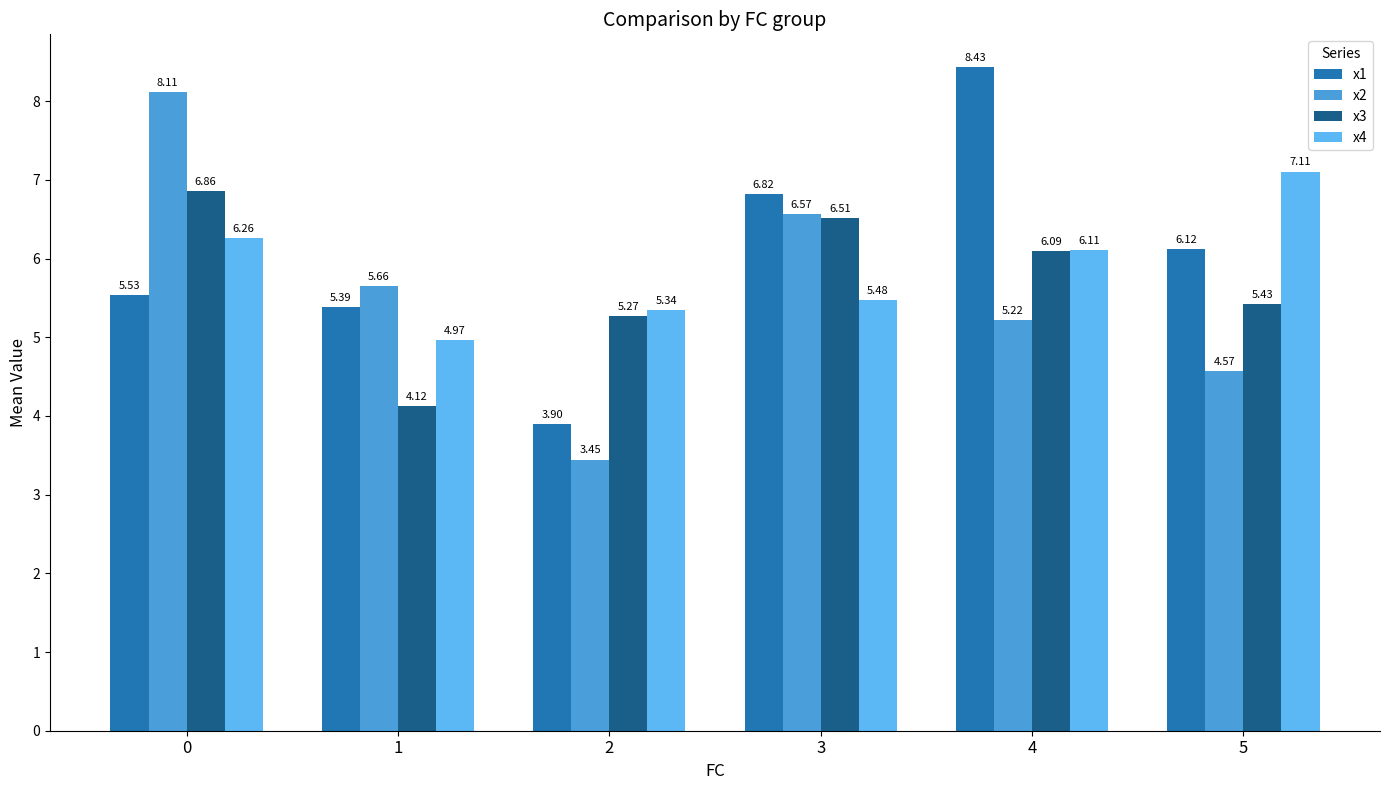

What is the difference between the highest and lowest values at 4?

3.2